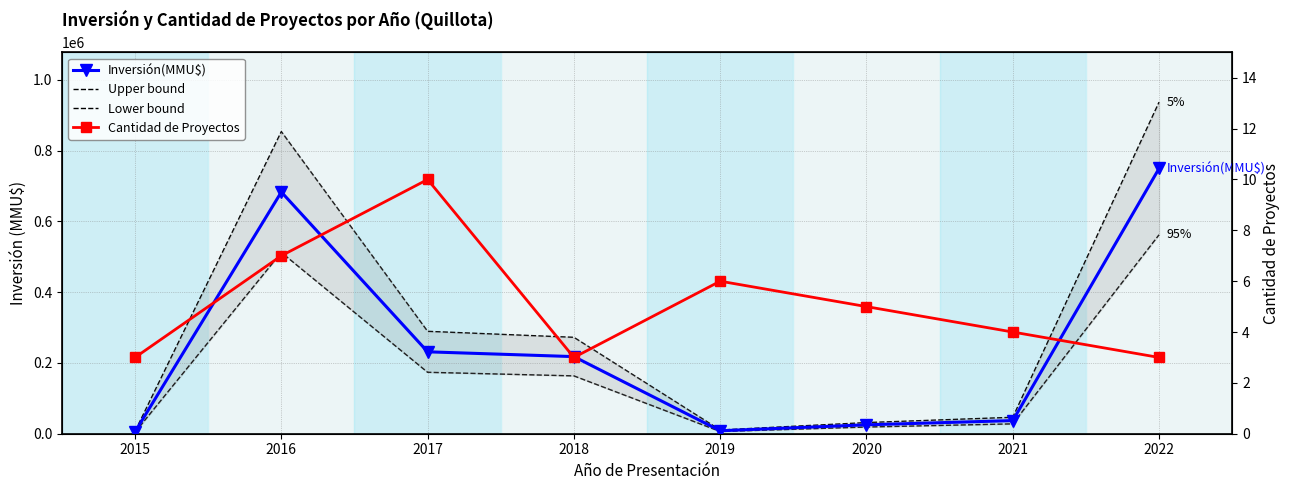

What is the minimum value shown in the chart?

3.0